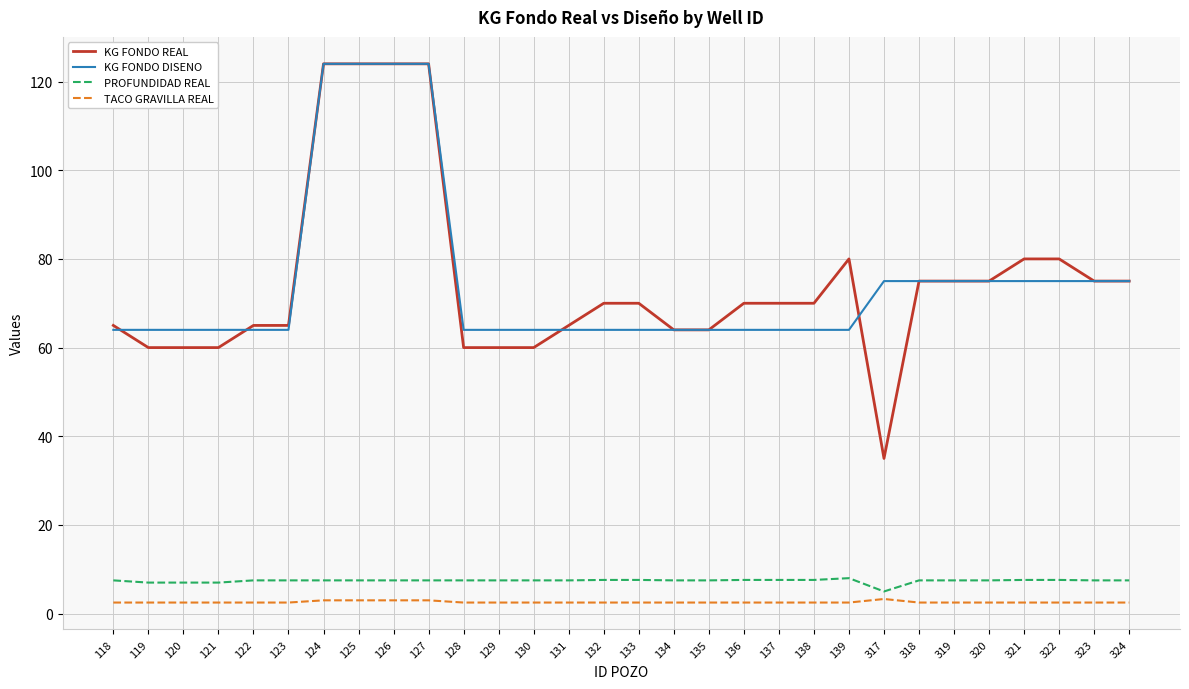

What are all the series names shown in the legend?

KG FONDO REAL, KG FONDO DISENO, PROFUNDIDAD REAL, TACO GRAVILLA REAL